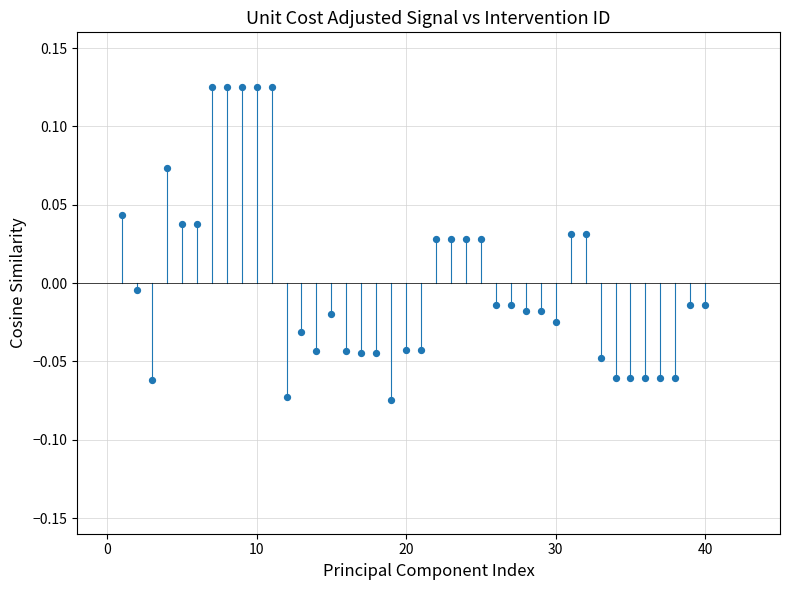

What is the range of X values (max minus min)?

39.0